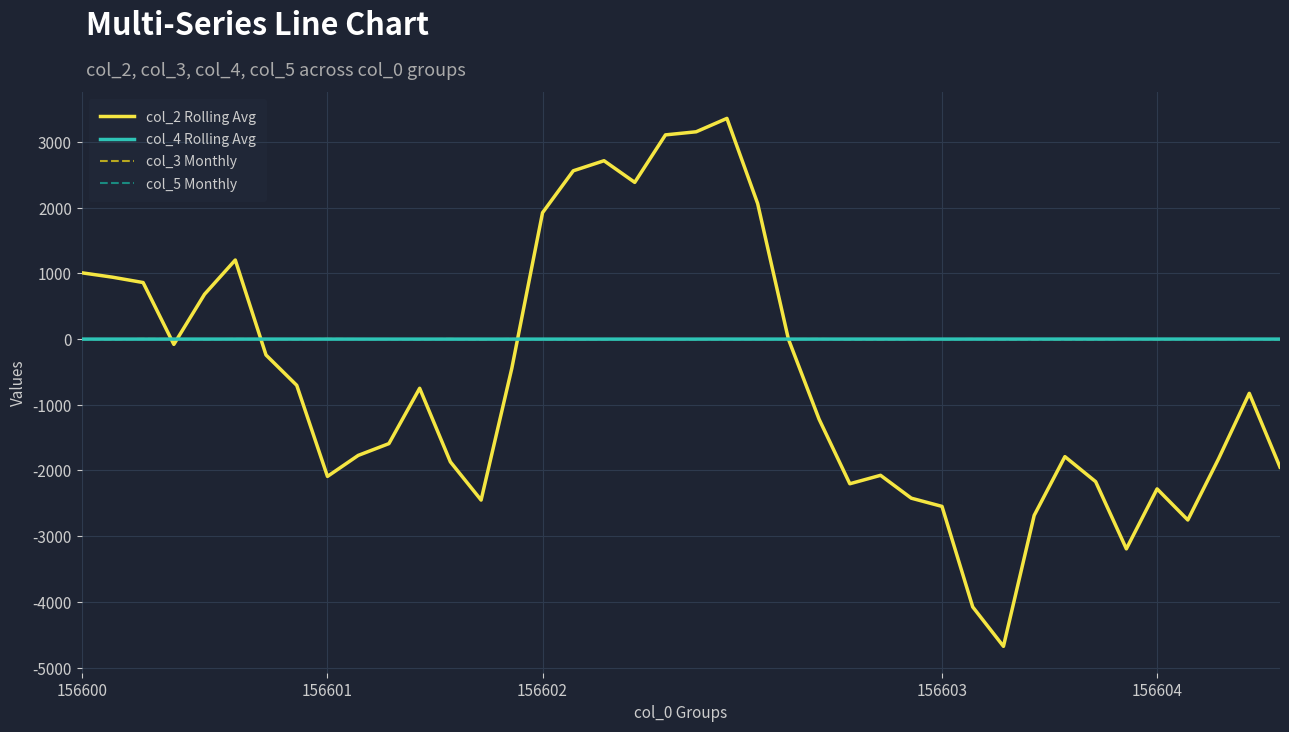

Which series has the widest spread of values?

col_2 Rolling Avg